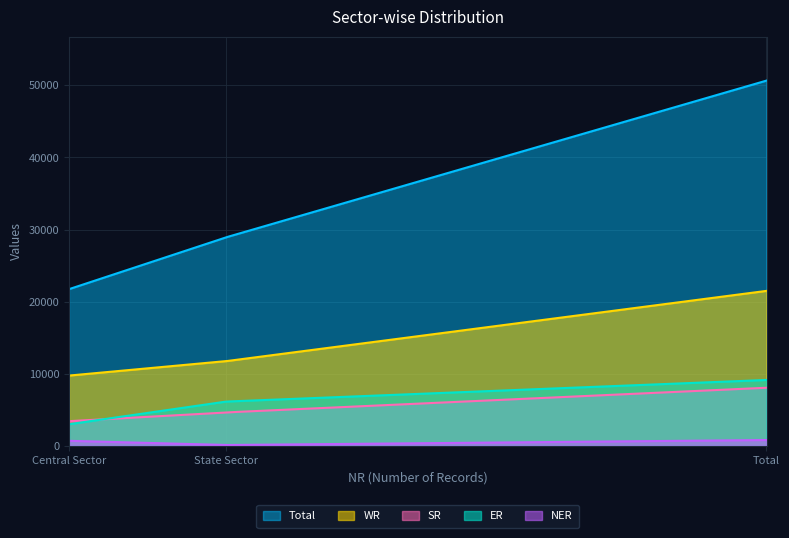

How many lines are shown in the chart?

5